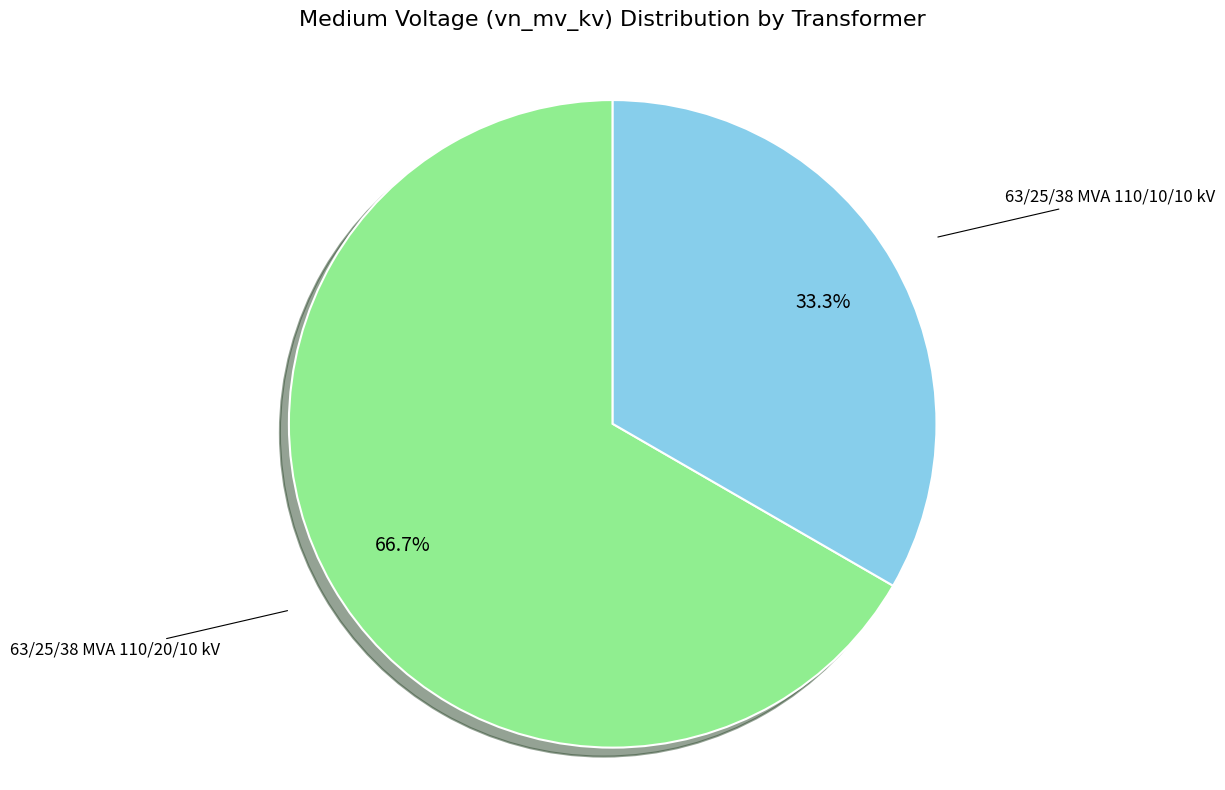

To the nearest percent, what portion does 63/25/38 MVA 110/20/10 kV represent?

67%